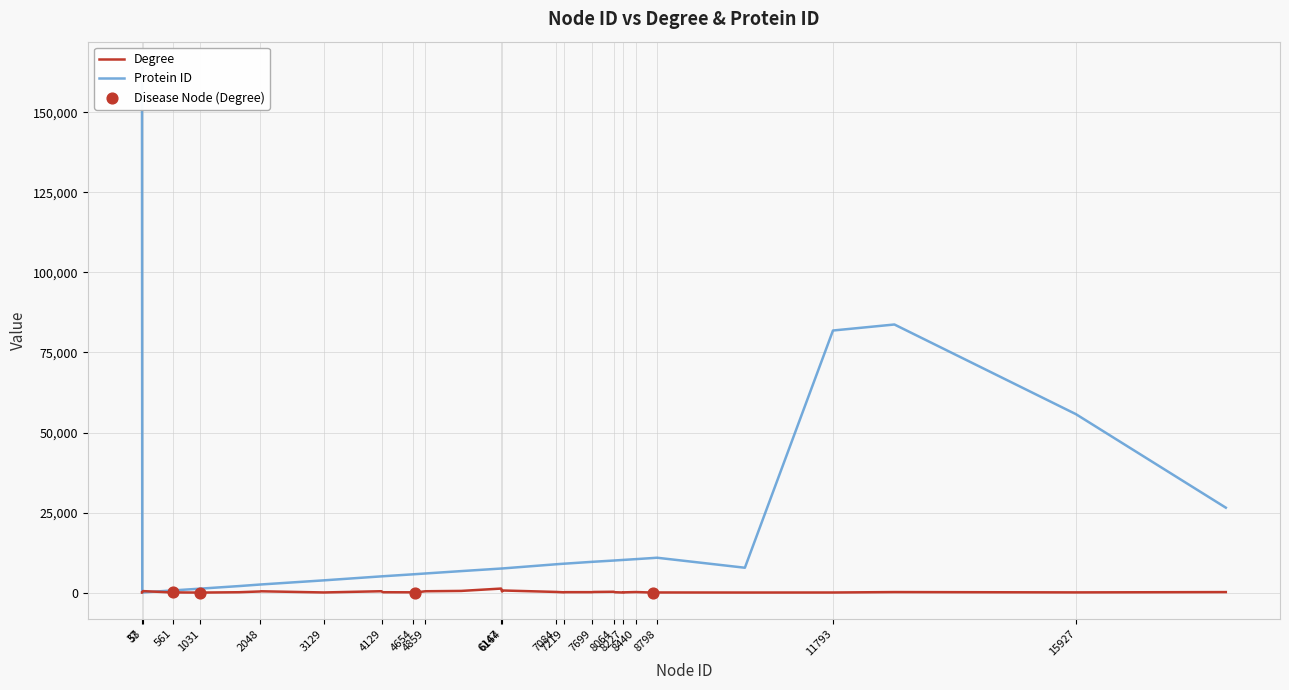

At how many categories does at least one series exceed 30501?

4